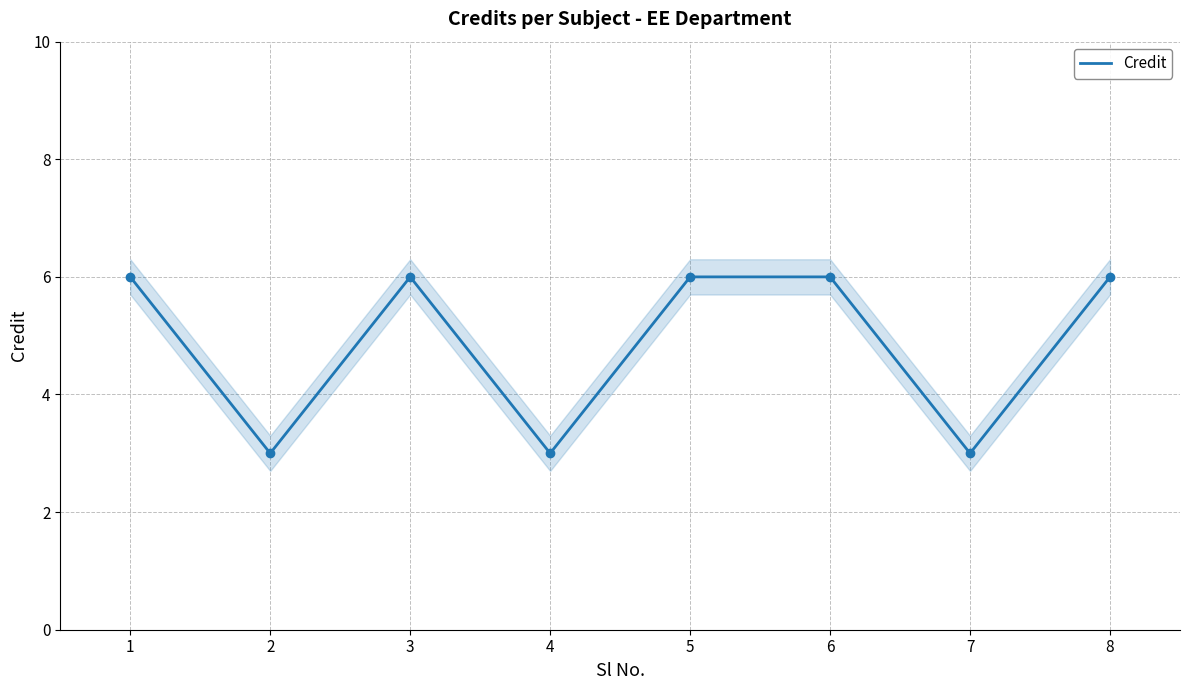

How many interior local valleys (lower than both neighbors) does the data have?

3